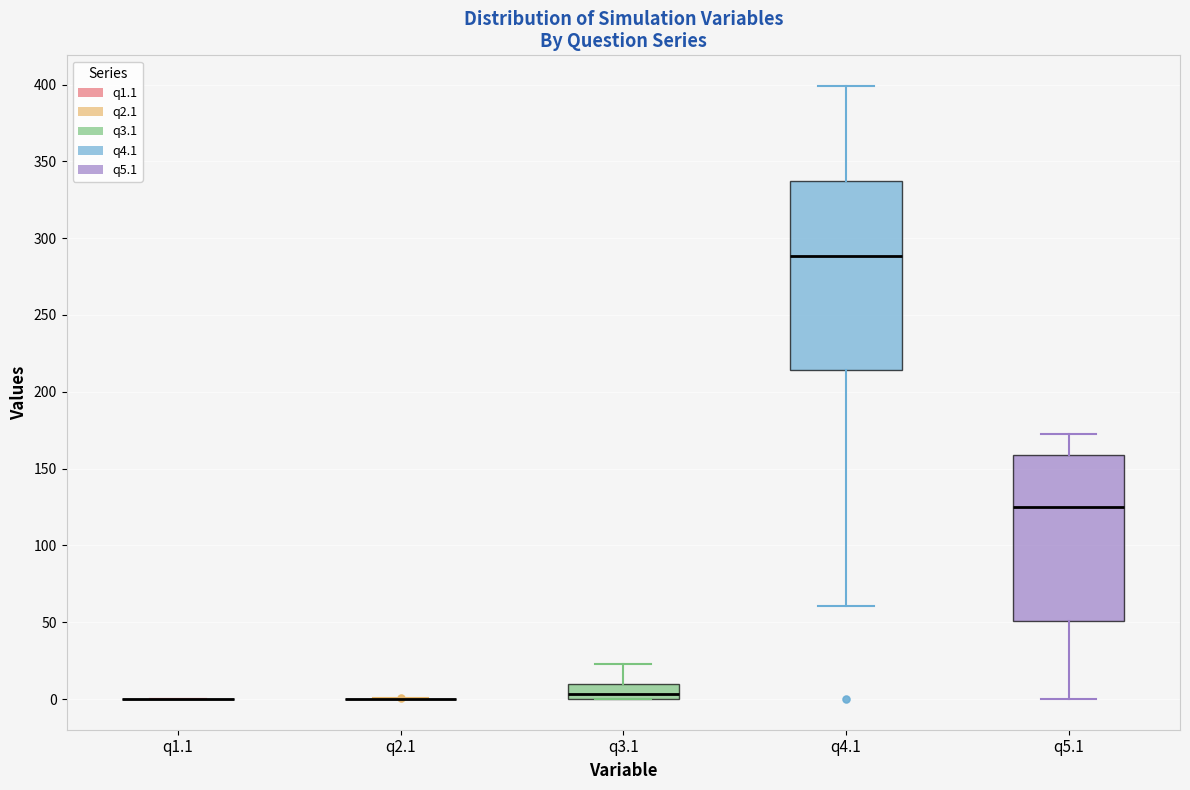

Reading left to right, transcribe this box plot: for each box, give where its median line is, the range the box spans, and where its two whiskers end, as read against the y-axis. The values are not printed on the chart, so give them approximately, as read against the axis.

q1.1: box collapsed to a line at 0, whiskers 0 to 0
q2.1: box collapsed to a line at 0, whiskers 0 to 0
q3.1: median 5, box 0 to 10, whiskers 0 to 25
q4.1: median 290, box 215 to 335, whiskers 60 to 400
q5.1: median 125, box 50 to 160, whiskers 0 to 175